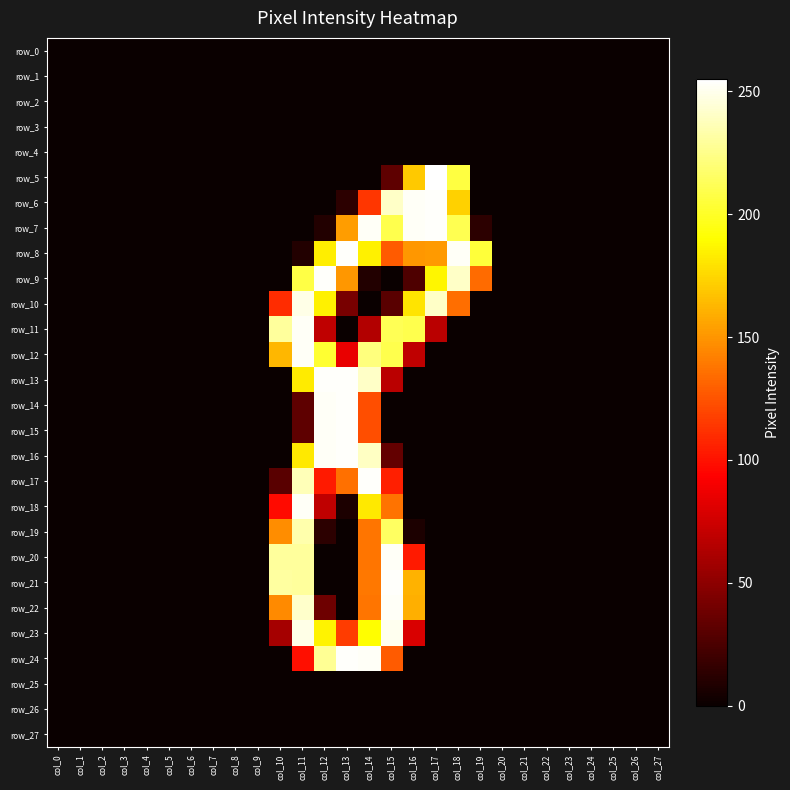

List the series in order of their peak value, lowest first.

row_0, row_1, row_2, row_3, row_4, row_25, row_26, row_27, row_19, row_10, row_23, row_11, row_12, row_18, row_20, row_22, row_6, row_7, row_8, row_9, row_13, row_14, row_15, row_16, row_17, row_21, row_24, row_5